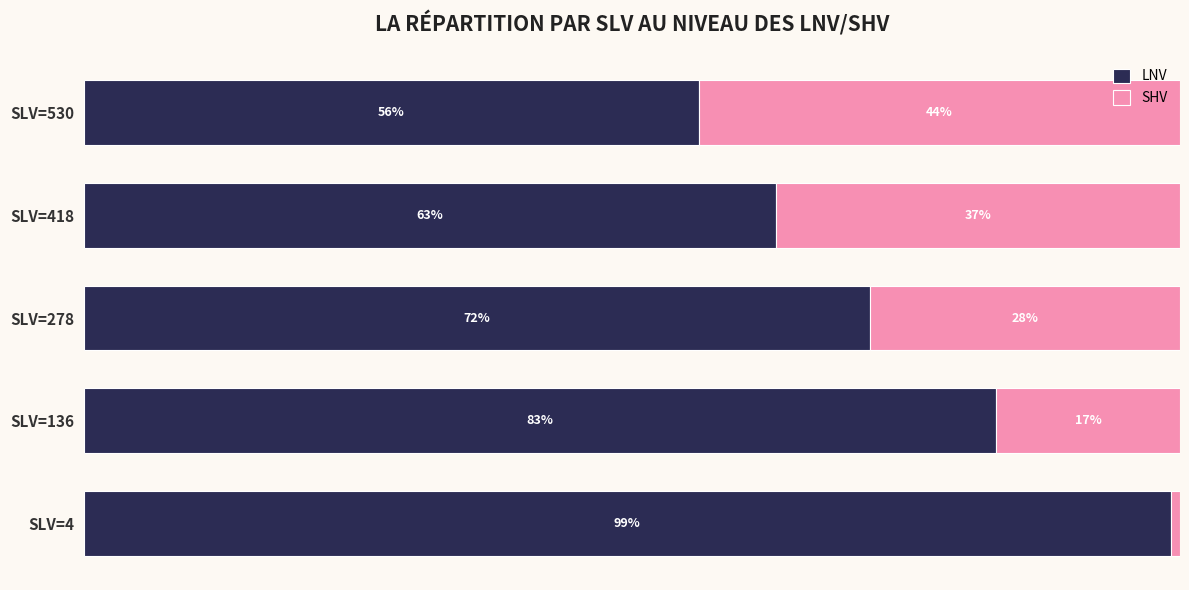

At which label does LNV reach its minimum?

SLV=530